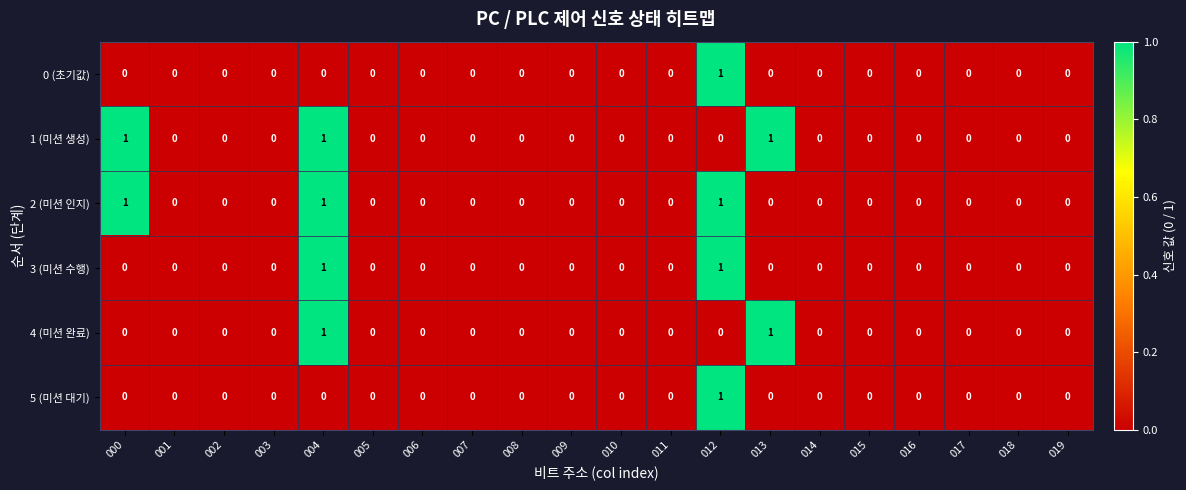

Which category has the highest value in the 0 (초기값) series?

012